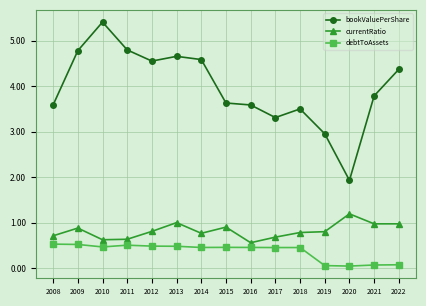

The value of bookValuePerShare at 2015 is 1.6. True or false?

False